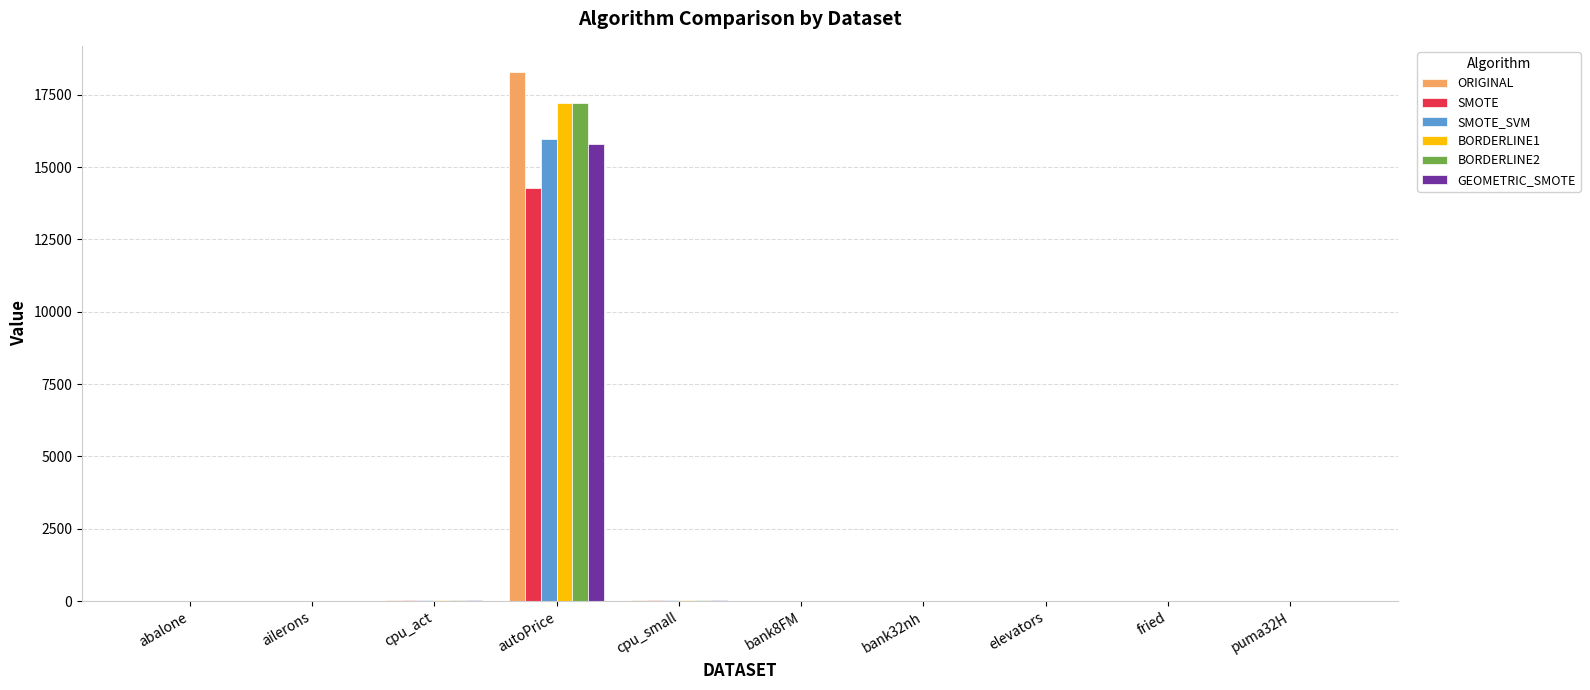

Is it true that BORDERLINE2 equals 23398.2 at autoPrice?

False